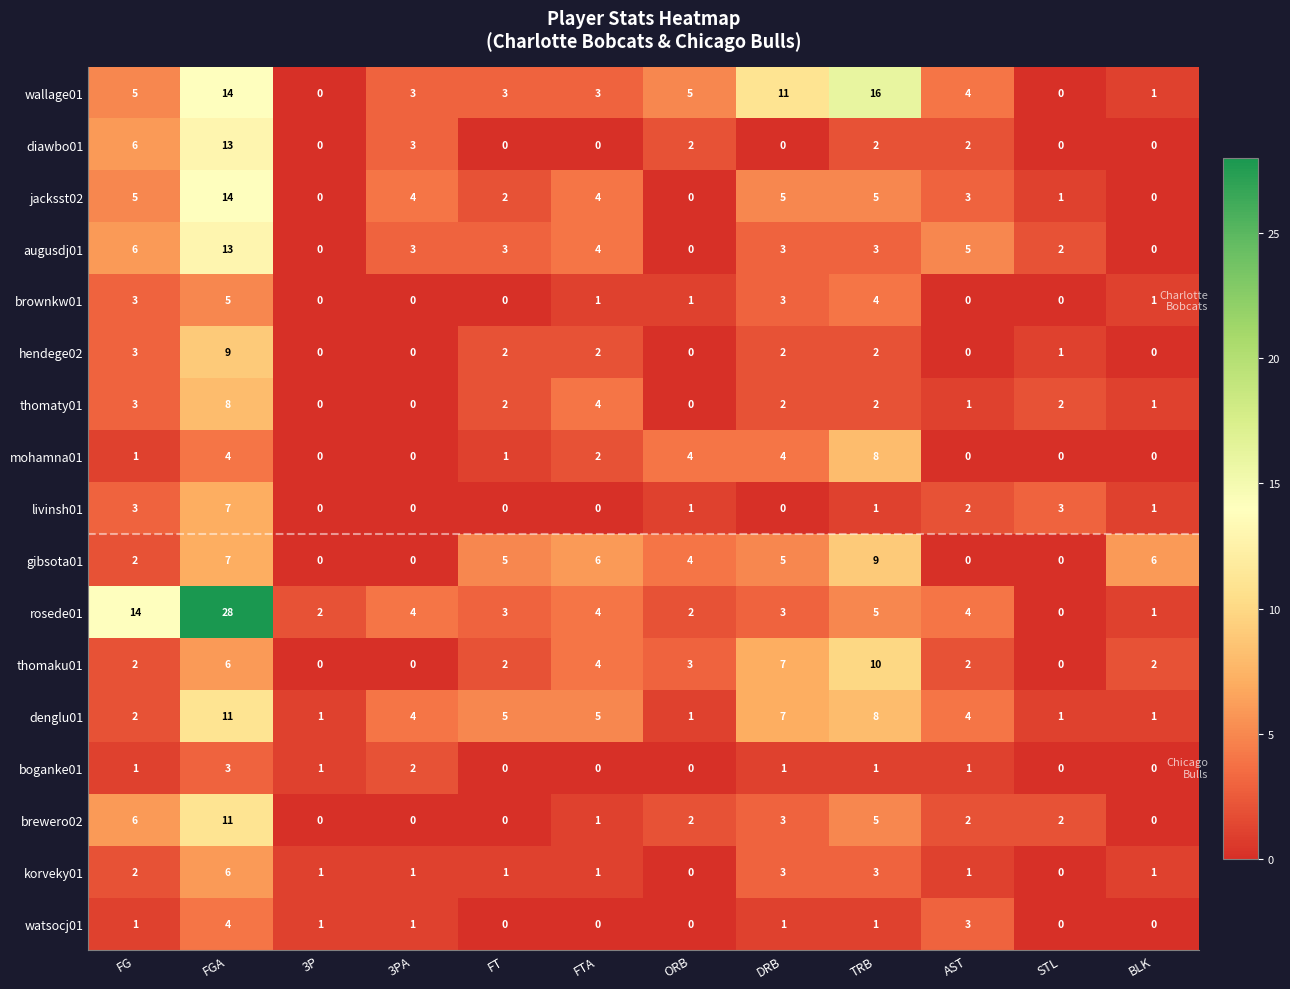

How many data points in hendege02 are less than 2?

6